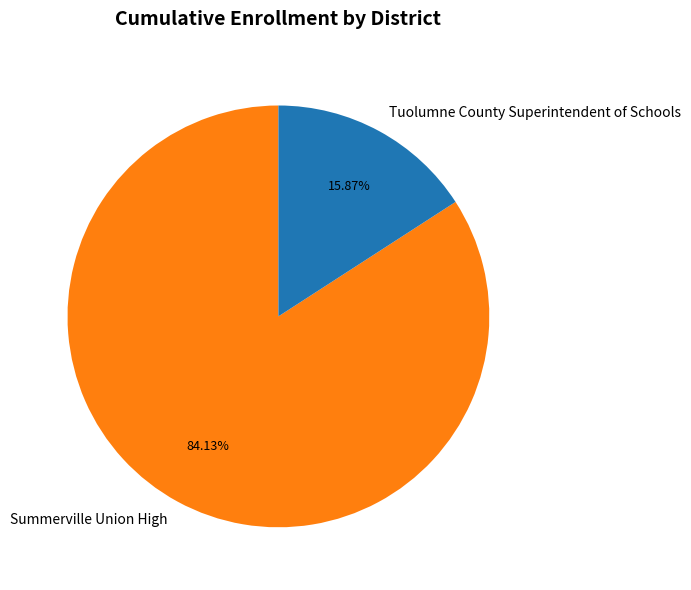

What is the total percentage of Tuolumne County Superintendent of Schools and Summerville Union High?

100.0%